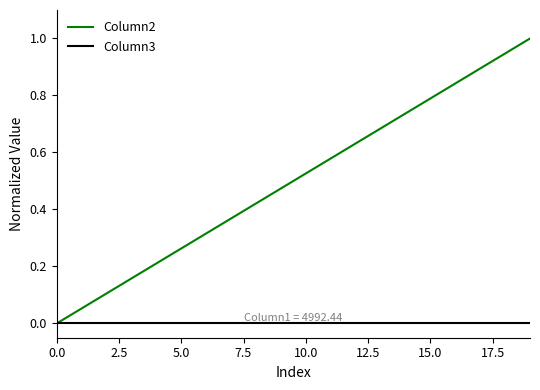

Which series has the widest spread of values?

Column2